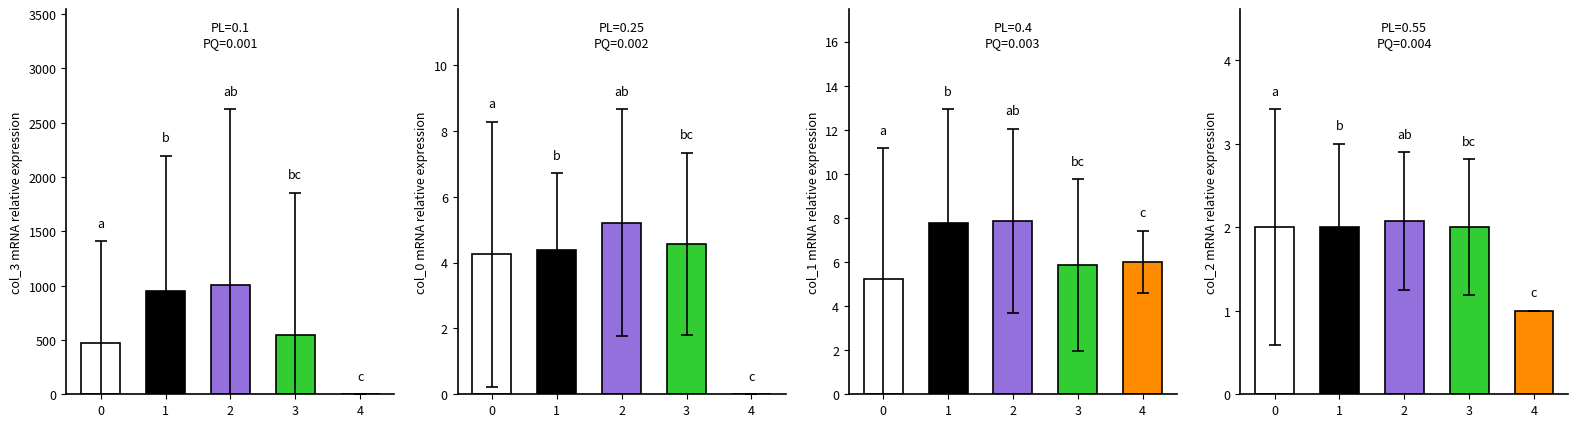

What is the difference between the maximum and second lowest values in the col_0 series?

1.0